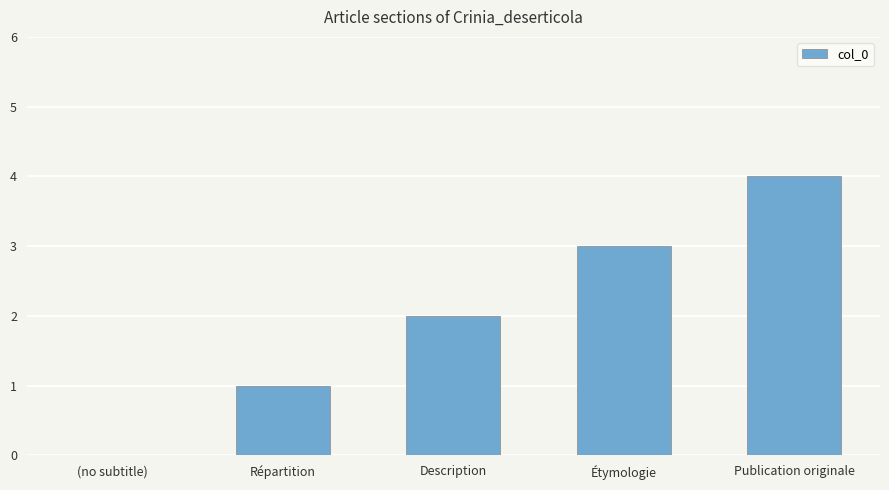

The value at (no subtitle) is 0. True or false?

True